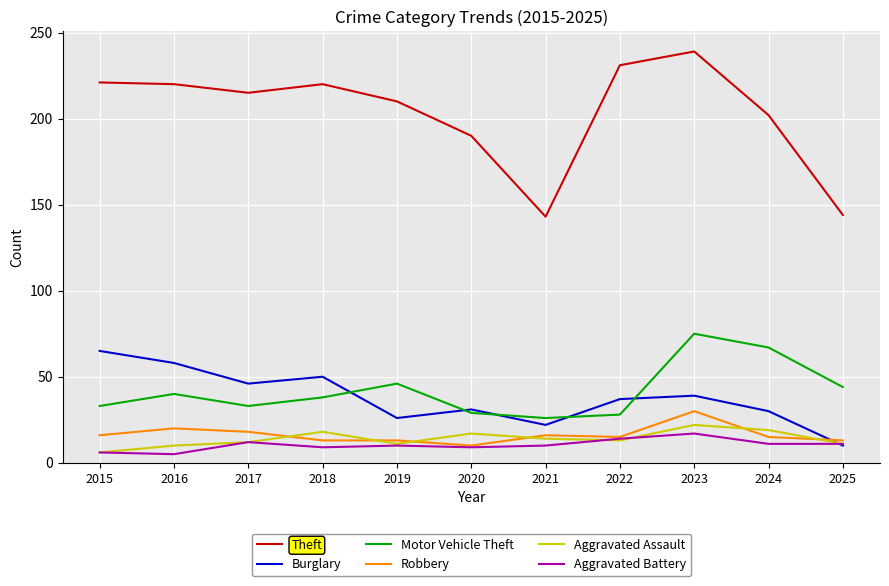

What is the spread (max minus min) of values at 2023?

222